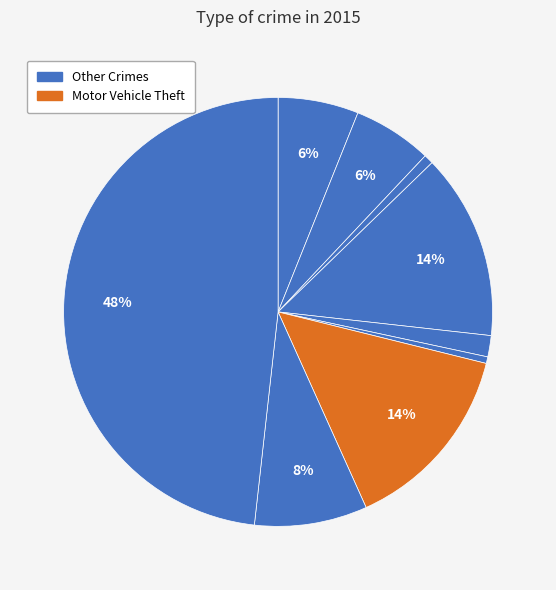

How many segments does this pie chart have?

9